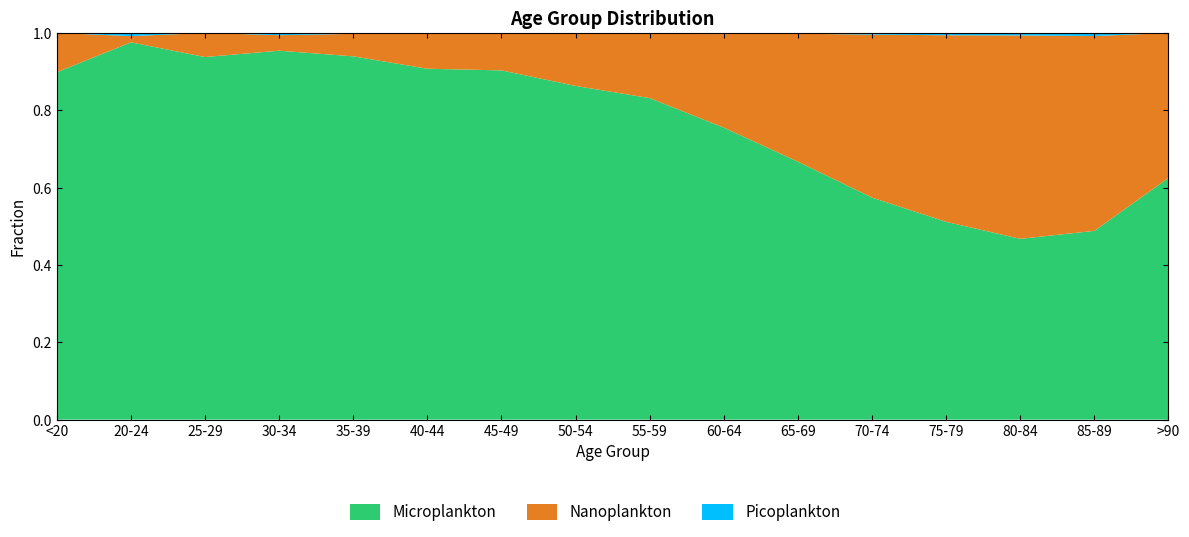

Reading left to right, list all the values displayed in this chart.

col_2: <20=62	20-24=121	25-29=196	30-34=333	35-39=420	40-44=530	45-49=915	50-54=1450	55-59=1965	60-64=2151	65-69=2130	70-74=1882	75-79=1053	80-84=296	85-89=62	>90=15
col_3: <20=7	20-24=2	25-29=13	30-34=14	35-39=26	40-44=53	45-49=97	50-54=227	55-59=392	60-64=689	65-69=1057	70-74=1381	75-79=993	80-84=333	85-89=64	>90=9
col_4: <20=0	20-24=1	25-29=0	30-34=2	35-39=1	40-44=1	45-49=1	50-54=3	55-59=6	60-64=8	65-69=6	70-74=14	75-79=12	80-84=4	85-89=1	>90=0